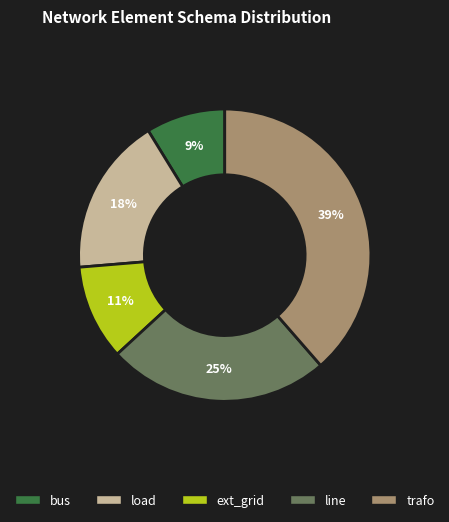

To the nearest percent, what portion does ext_grid represent?

11%